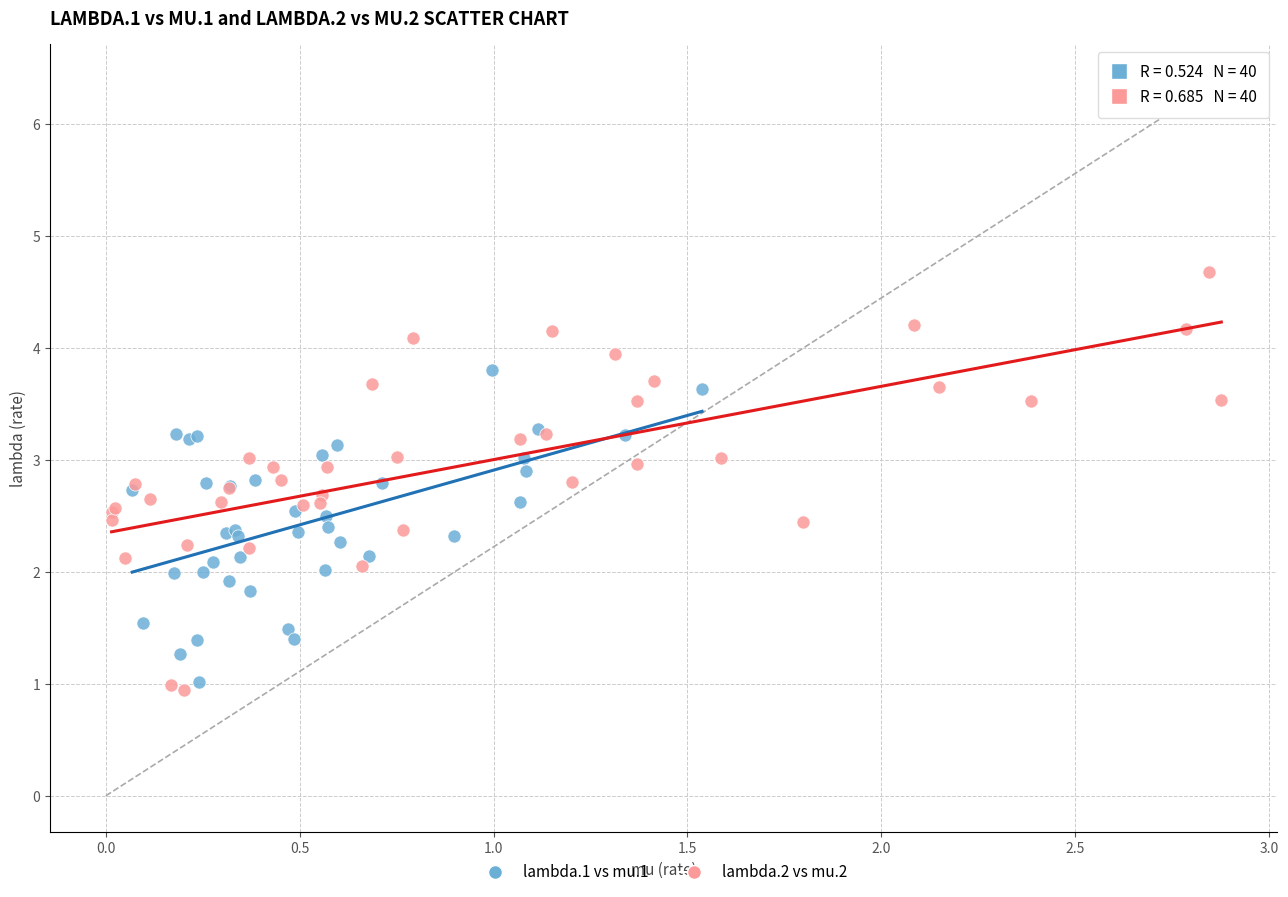

Which series has the largest Y range (max minus min)?

lambda.2 vs mu.2